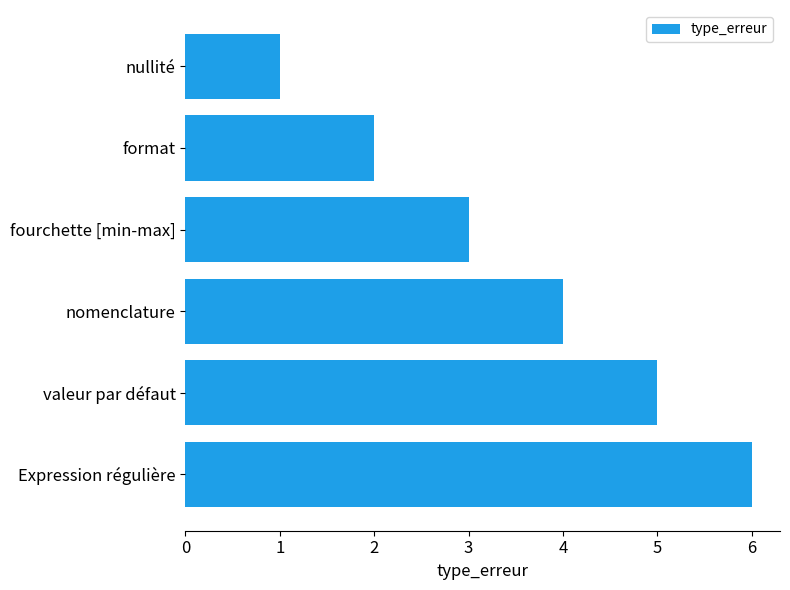

How many values are below 4?

3